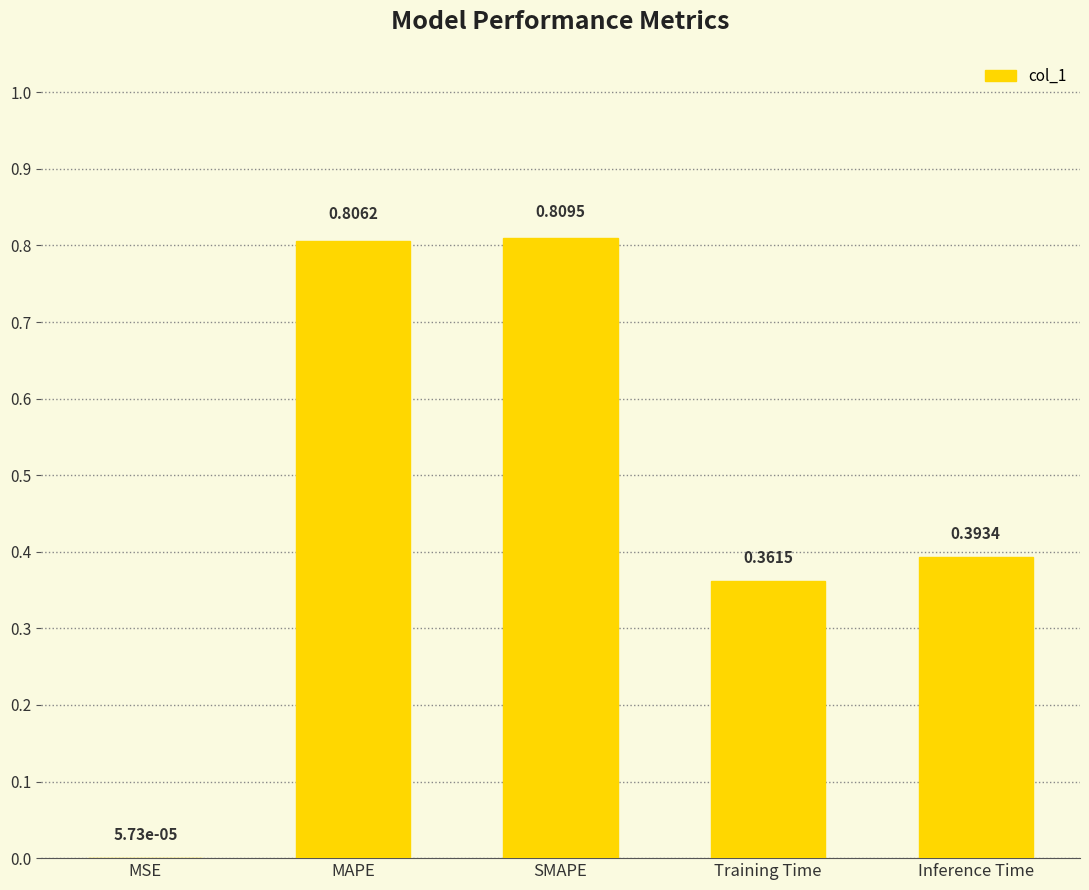

What is the sum of the values at SMAPE and Inference Time?

1.2